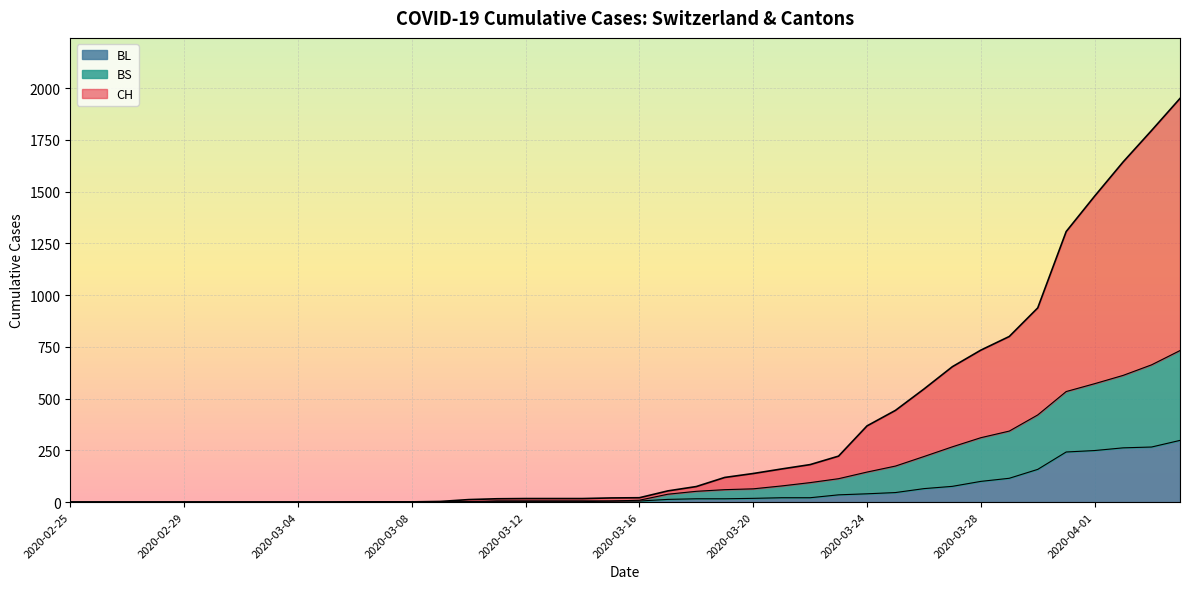

What is the difference between the BL values at 2020-03-04 and 2020-03-19?

16